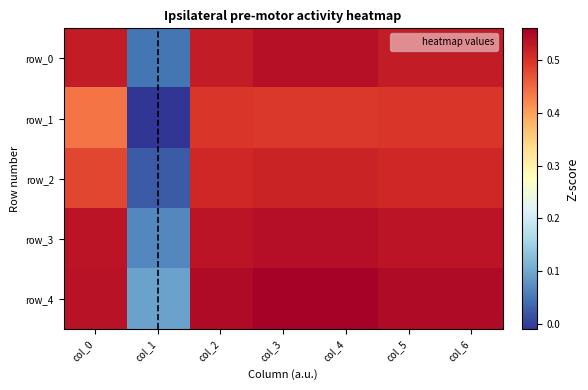

What is the approximate value of row_2 at col_3?

0.5